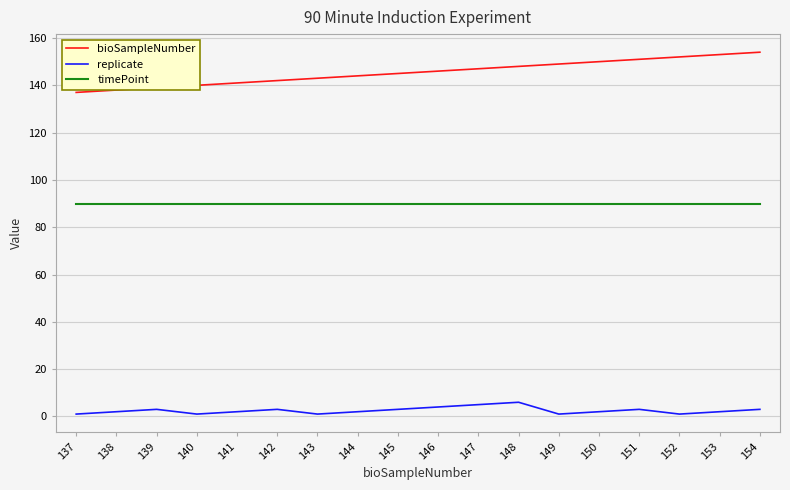

Is the value of bioSampleNumber at 137 greater than the value of timePoint at 145?

Yes